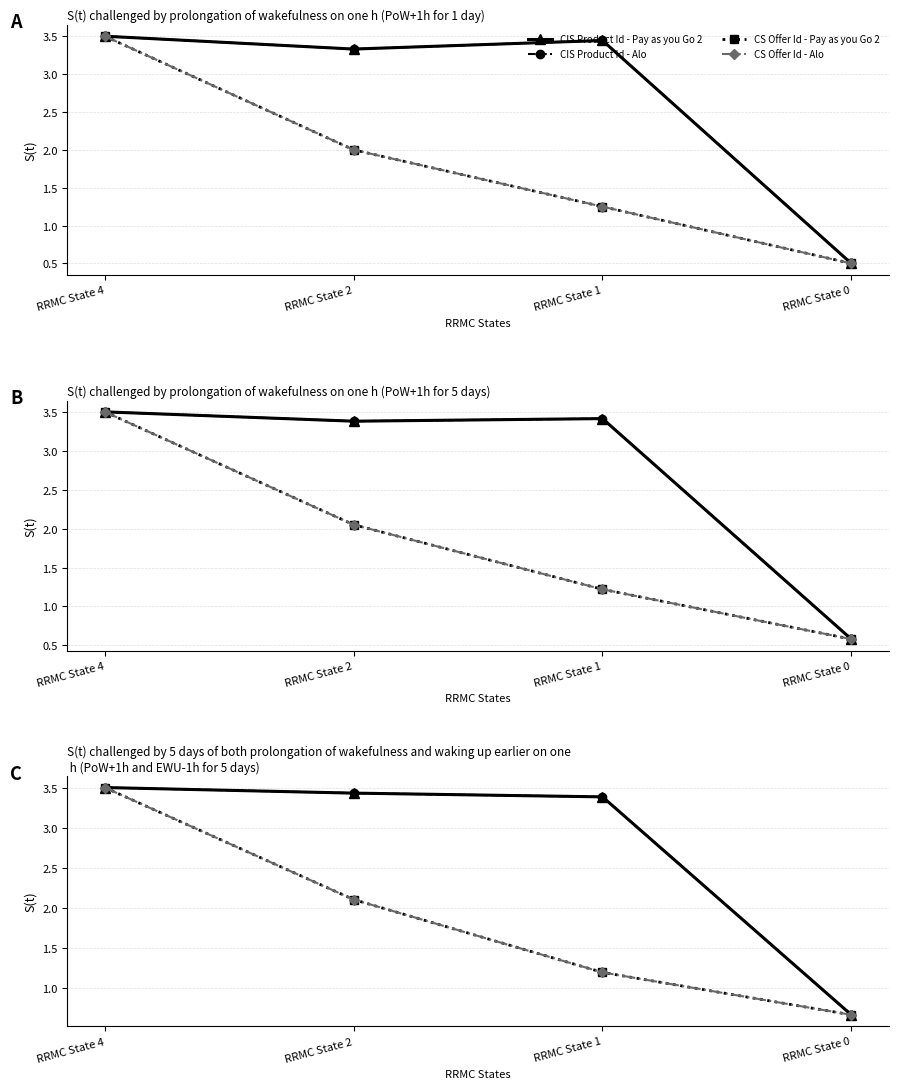

What is the greatest value displayed?

3.5